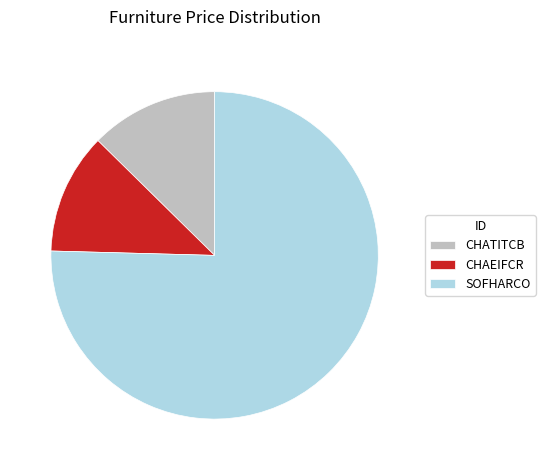

True or false: CHATITCB accounts for 13% of the total.

True